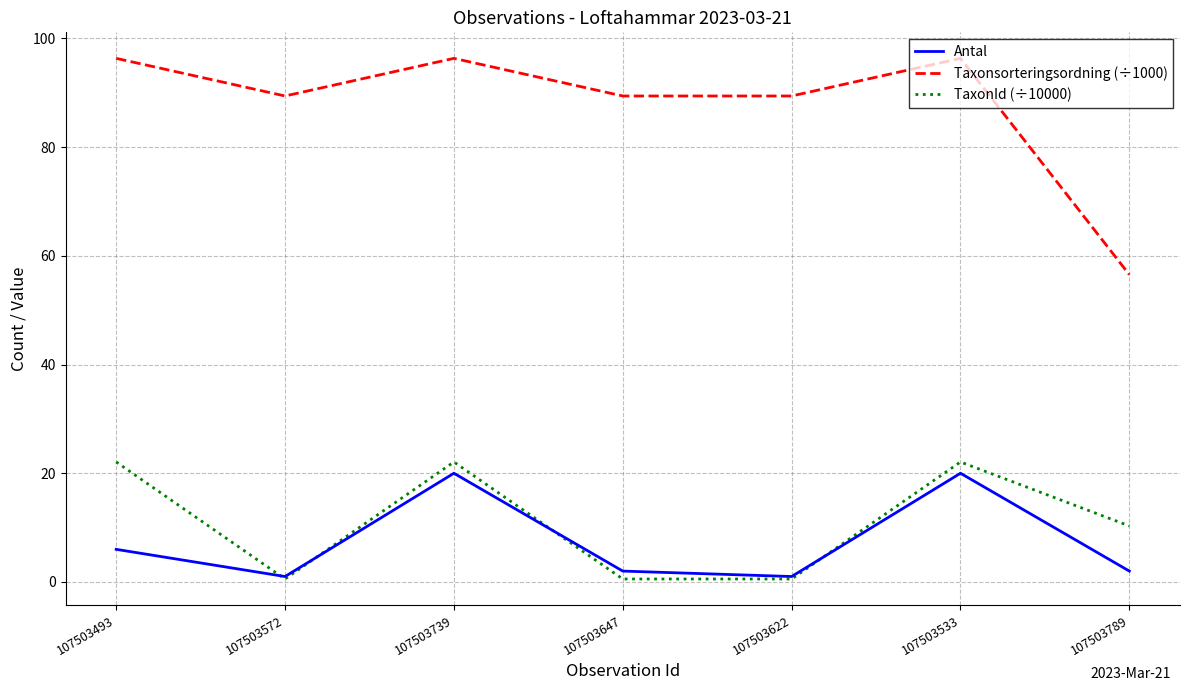

True or false: TaxonId (÷10000) and Taxonsorteringsordning (÷1000) cross at least once.

False